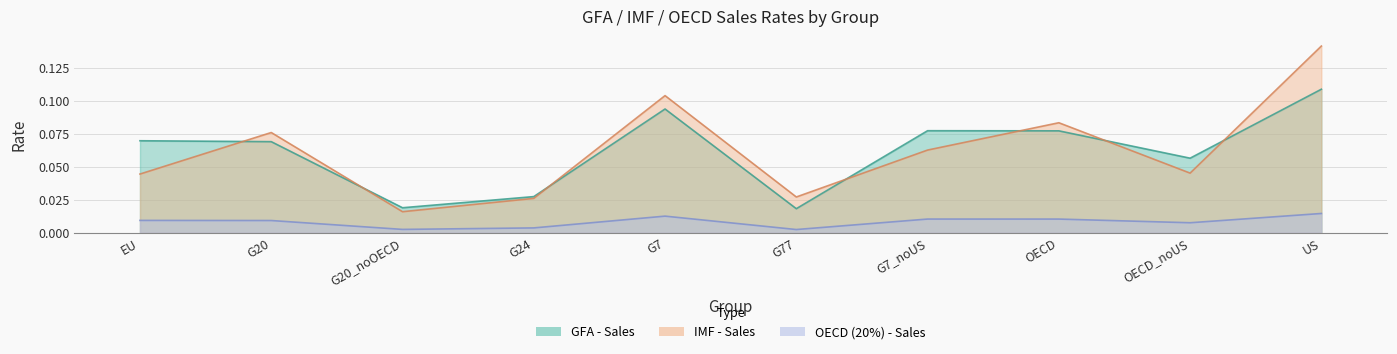

In OECD (20%) - Sales, how many points are higher than both neighbors (excluding endpoints)?

2